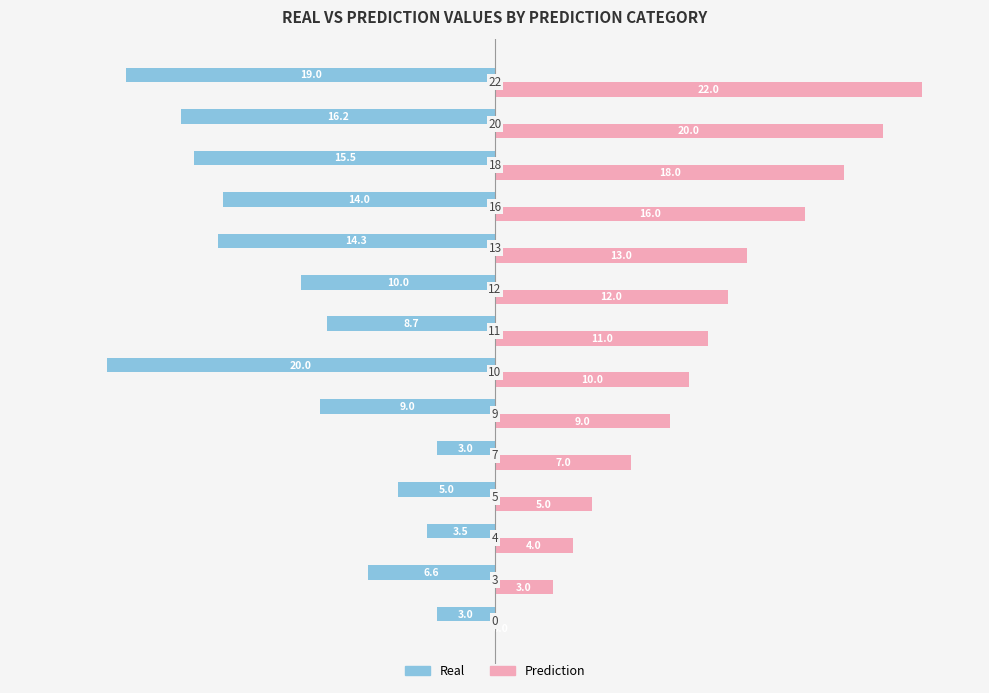

Which series has the largest total across all categories?

Prediction